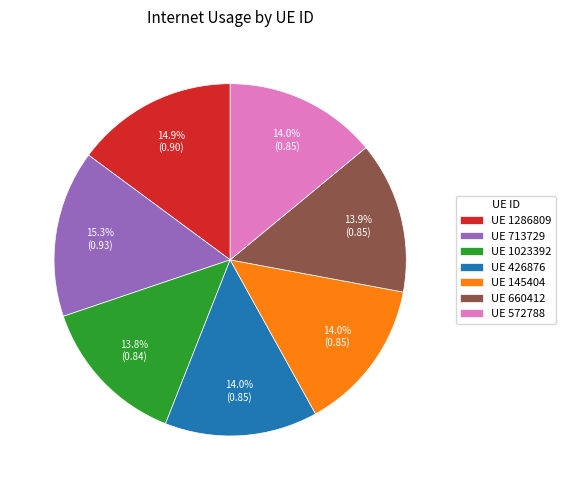

What portion of the pie excludes UE 660412?

86.1%